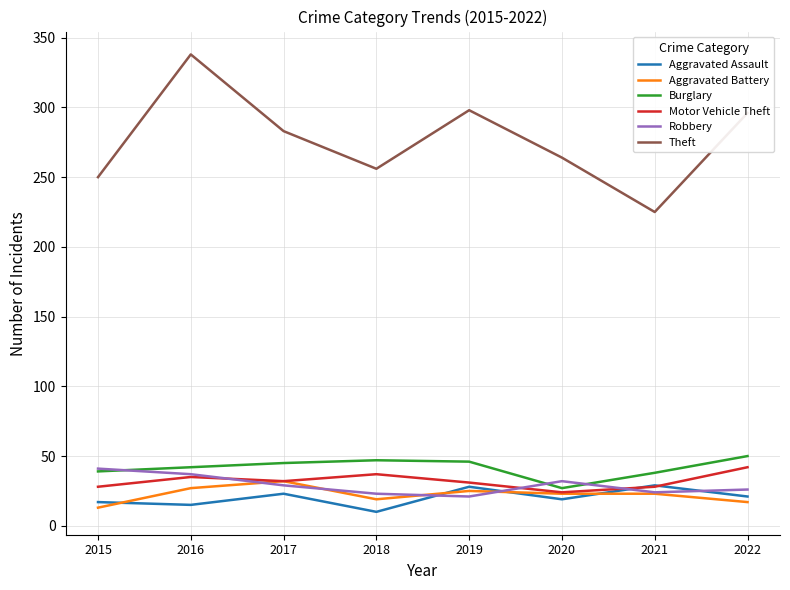

At which label does Burglary reach its minimum?

2020